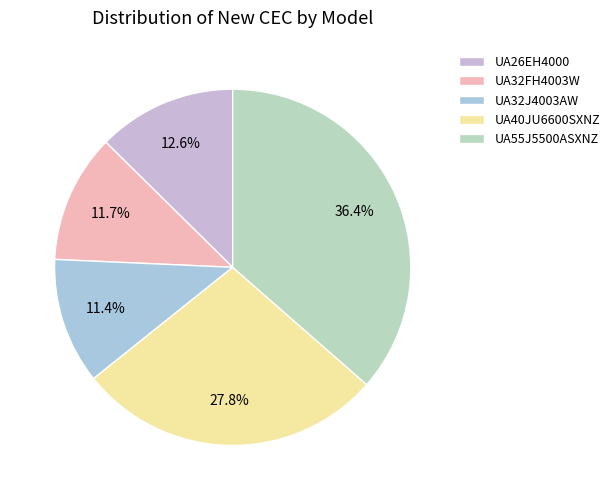

The UA26EH4000 slice represents 13% of the pie. True or false?

True